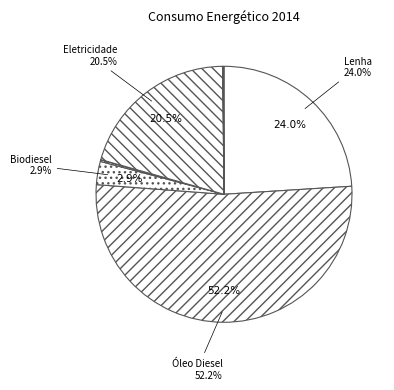

Which category accounts for the majority?

Óleo Diesel